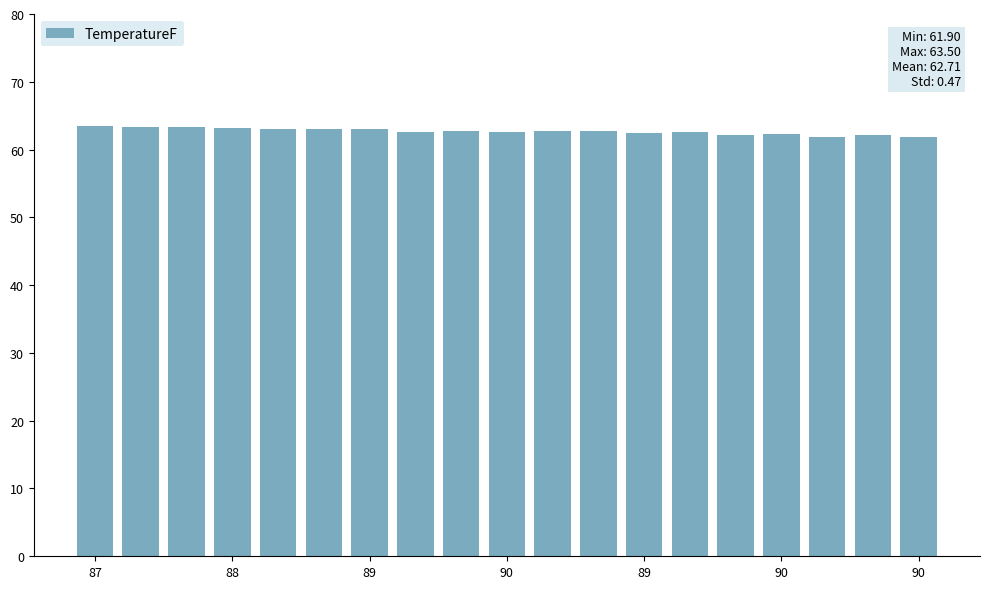

What is the maximum value shown in the chart?

63.5